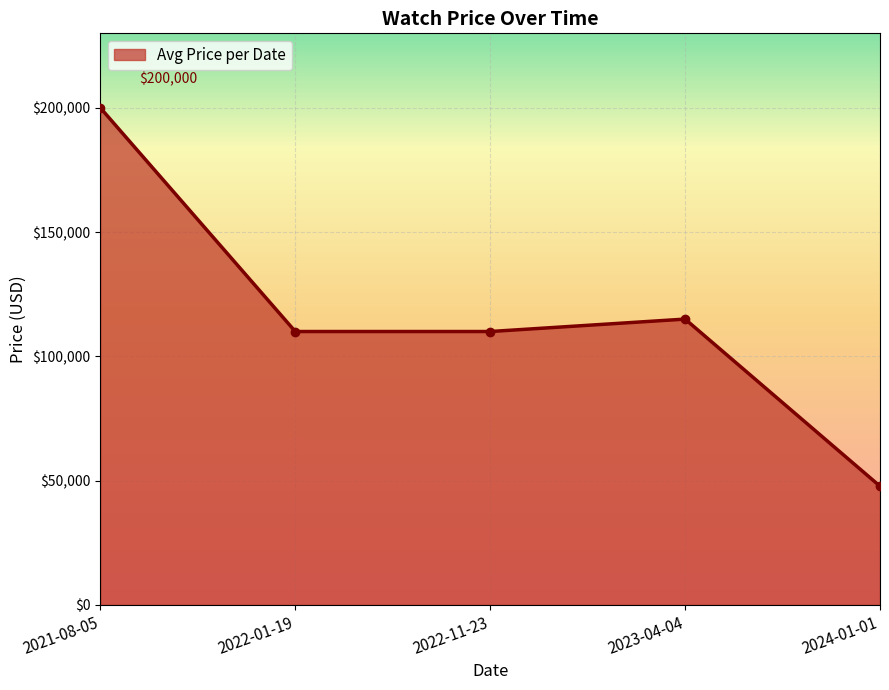

Which has a higher value, 2022-11-23 or 2024-01-01?

2022-11-23